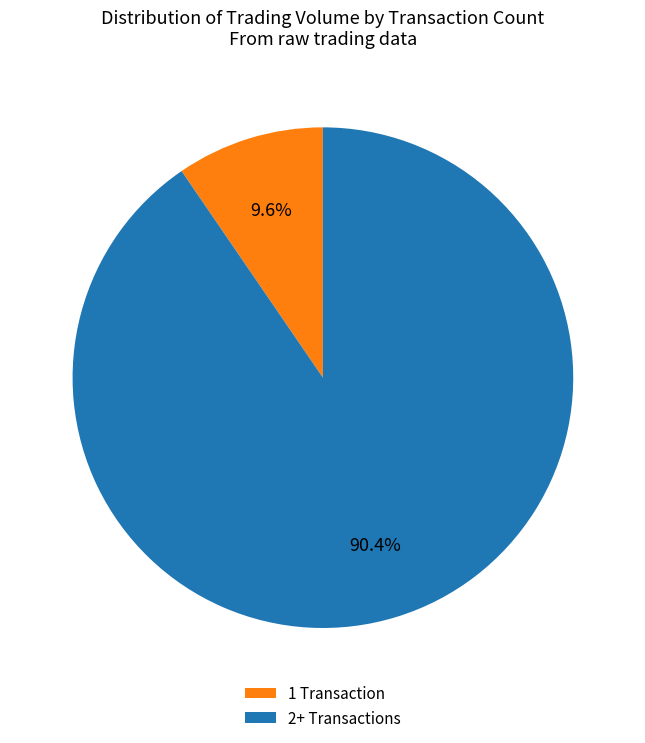

Is there any slice that represents more than half of the pie?

Yes